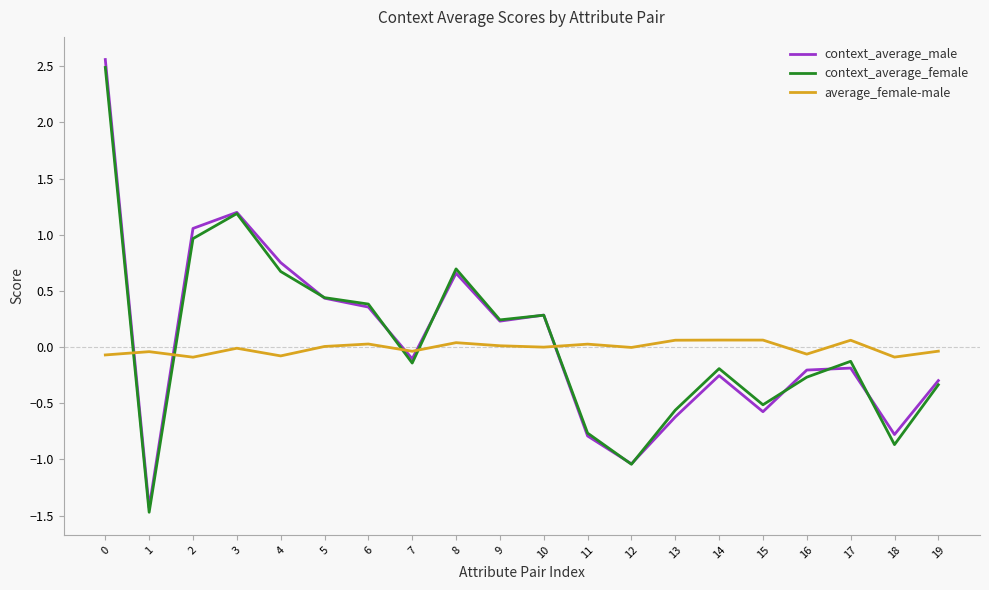

Which series changed the most between 15 and 16?

context_average_male